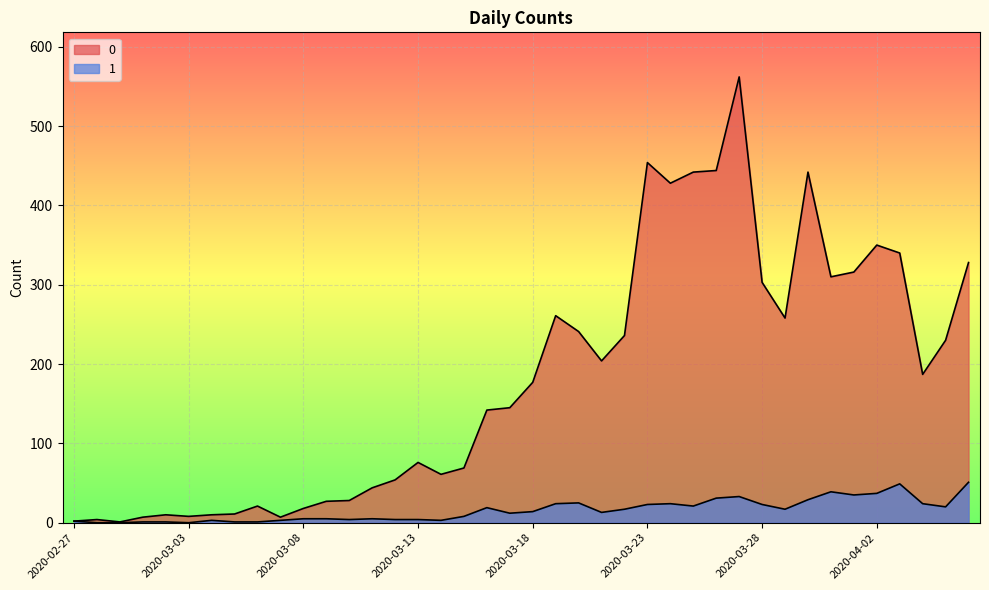

Rank the series by their maximum value, from lowest to highest.

1, 0